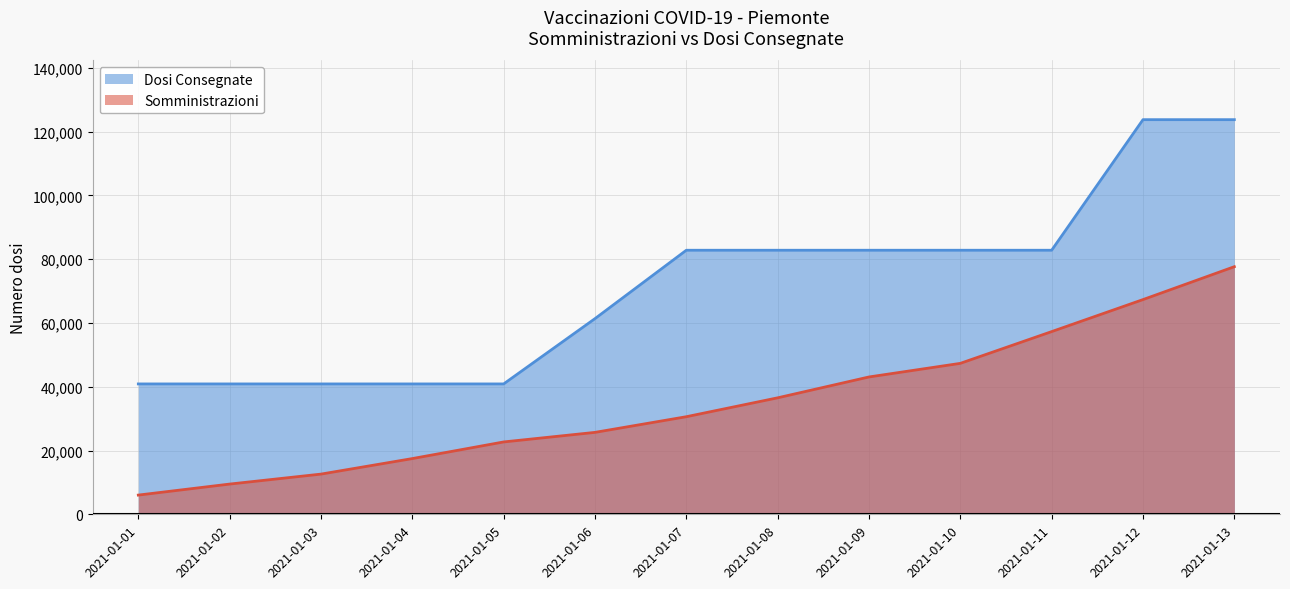

True or false: Somministrazioni and Dosi Consegnate cross at least once.

False